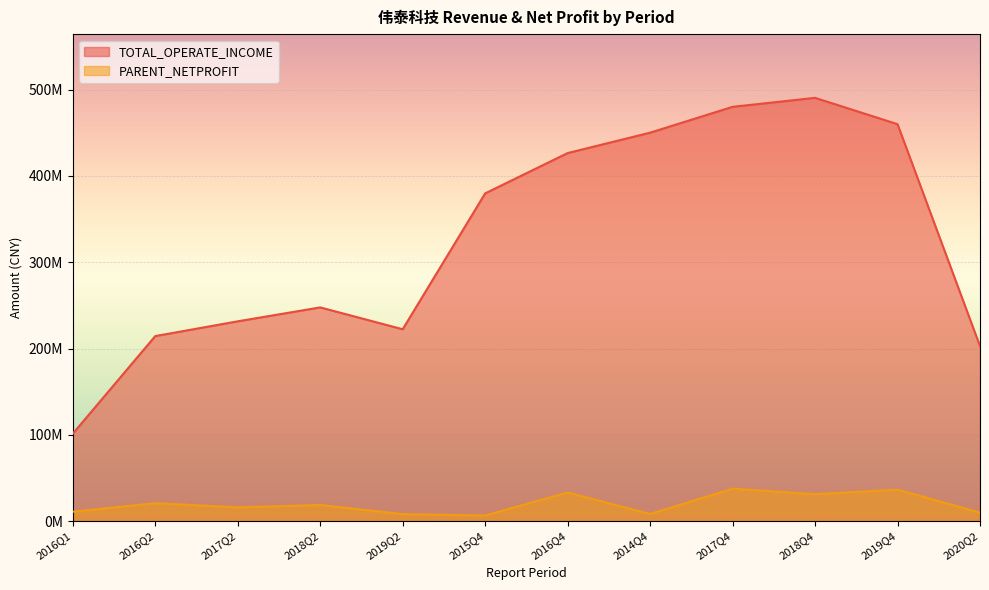

Reading left to right, list all the values displayed in this chart.

TOTAL_OPERATE_INCOME: 101299302.2	214432717.5	231540070.8	247668881.6	222355353.4	379829748.4	426549099.6	450198543.0	480147505.6	490568992.1	460040011.9	202824900.2
PARENT_NETPROFIT: 10889420.5	20746733.8	15891635.7	18671926.5	8068505.7	6429726.3	33211072.4	8180375.0	37582934.0	31177504.1	36447507.1	9782509.3